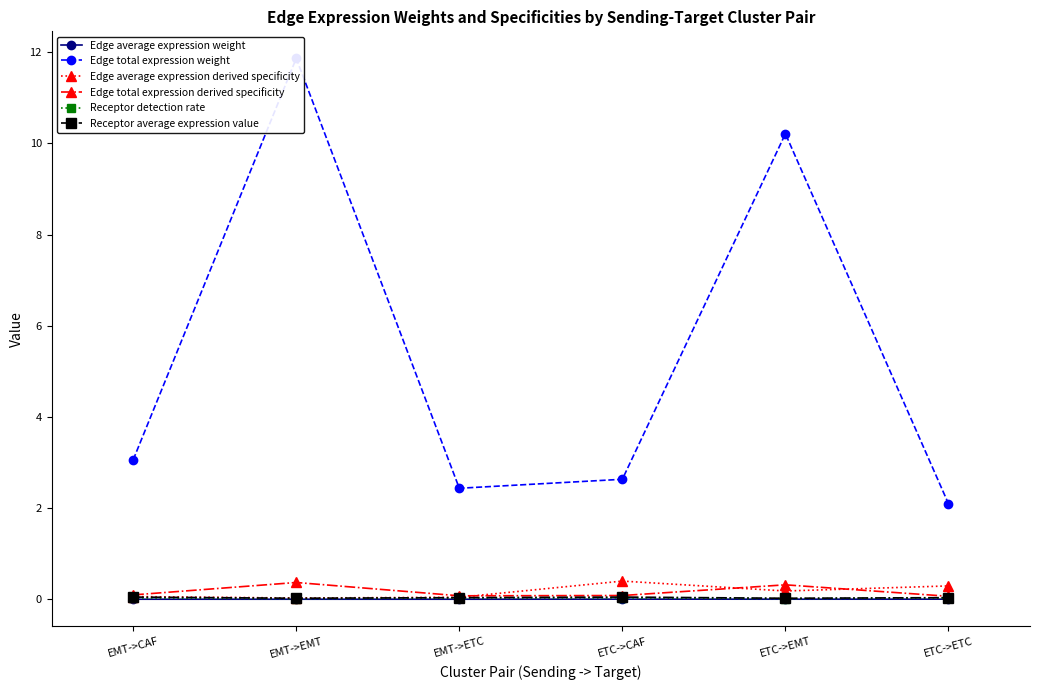

At which label does Edge total expression weight reach its minimum?

ETC->ETC